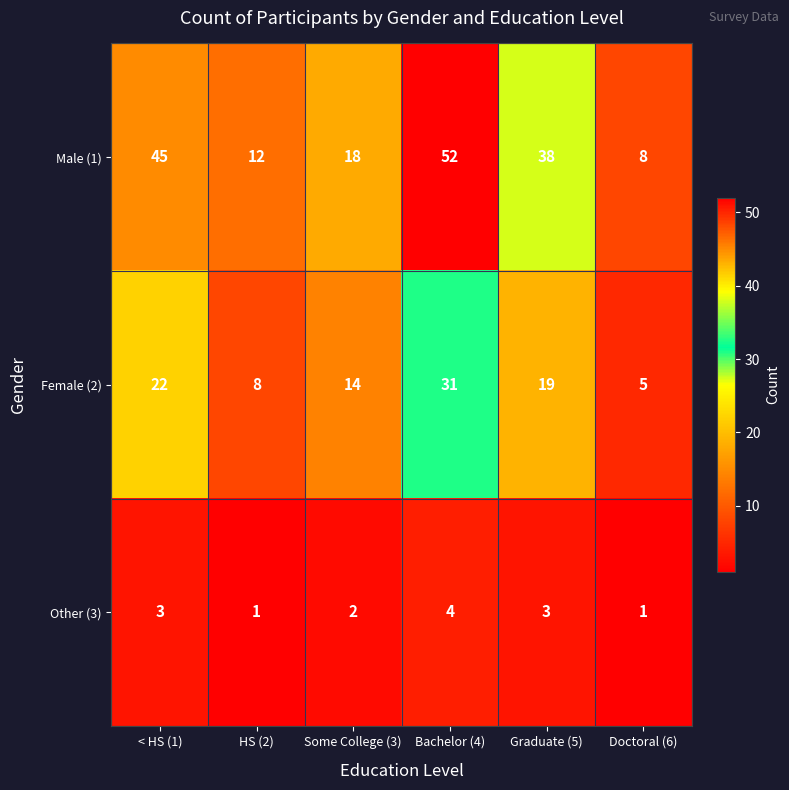

The value of Other (3) at < HS (1) is 3. True or false?

True